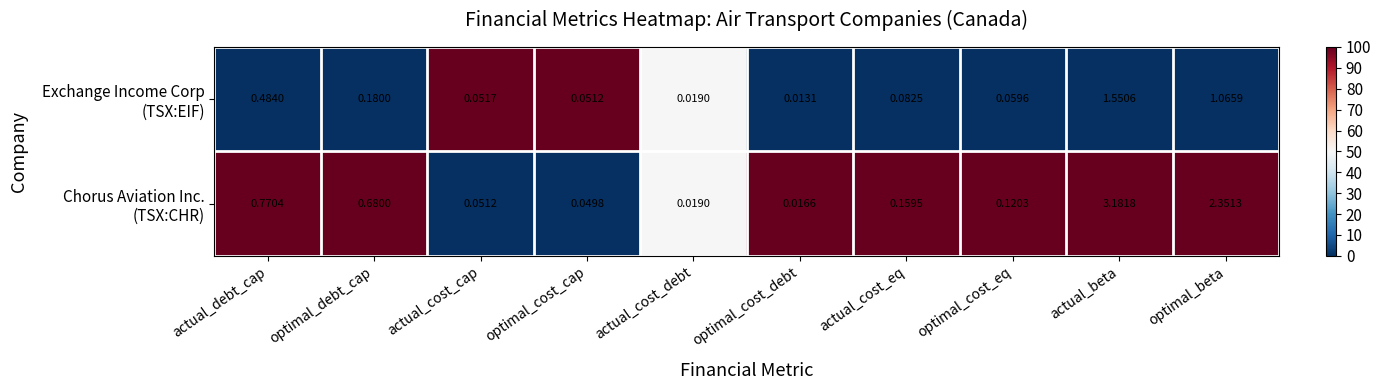

At which category is the sum across all series the highest?

actual_beta